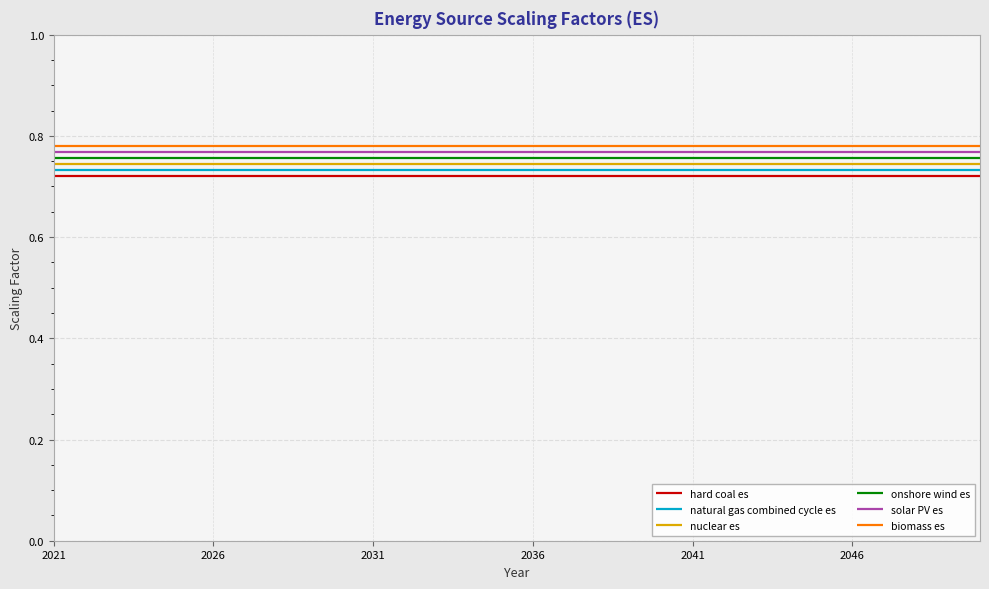

List the series in order of their peak value, highest first.

biomass es, solar PV es, onshore wind es, nuclear es, natural gas combined cycle es, hard coal es